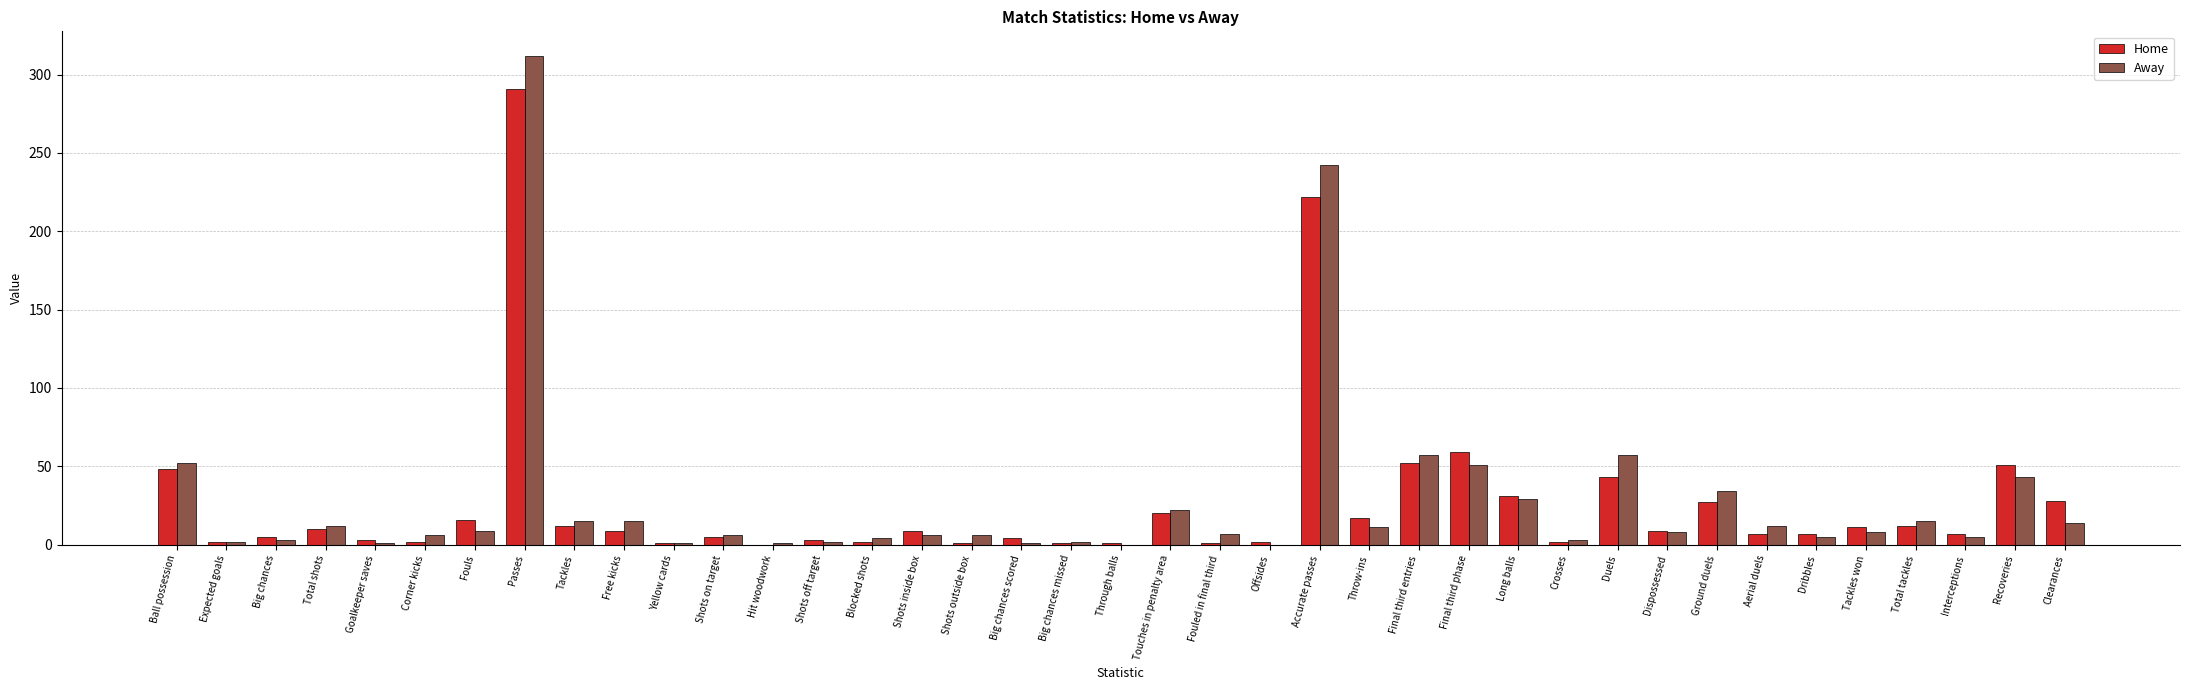

How many groups of bars are there?

39